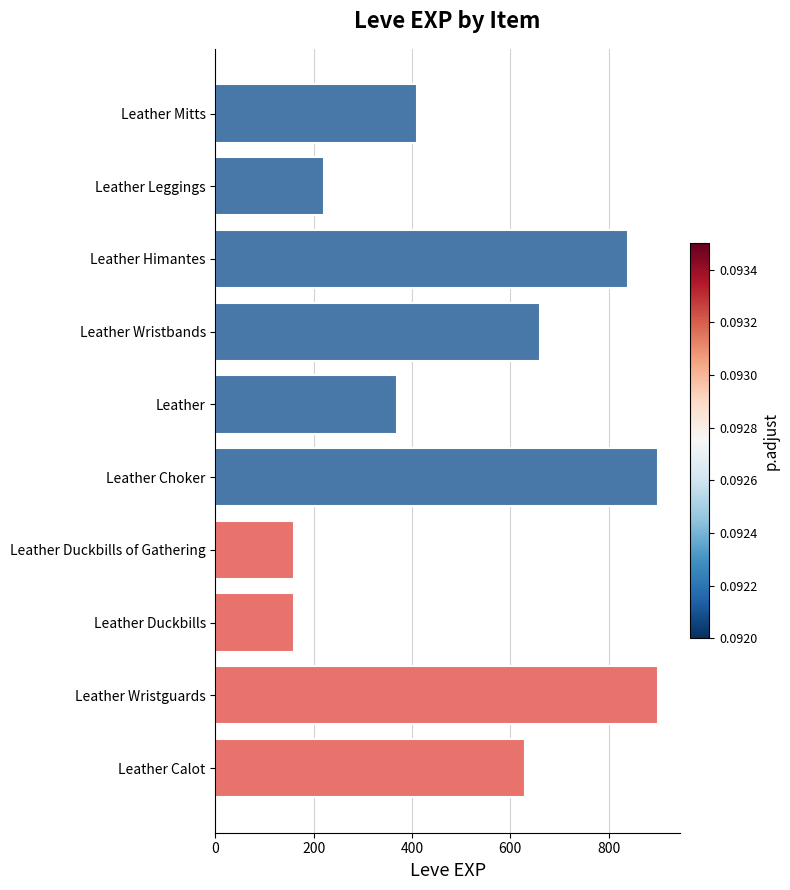

True or false: the data shows 1534 at Leather Wristguards.

False